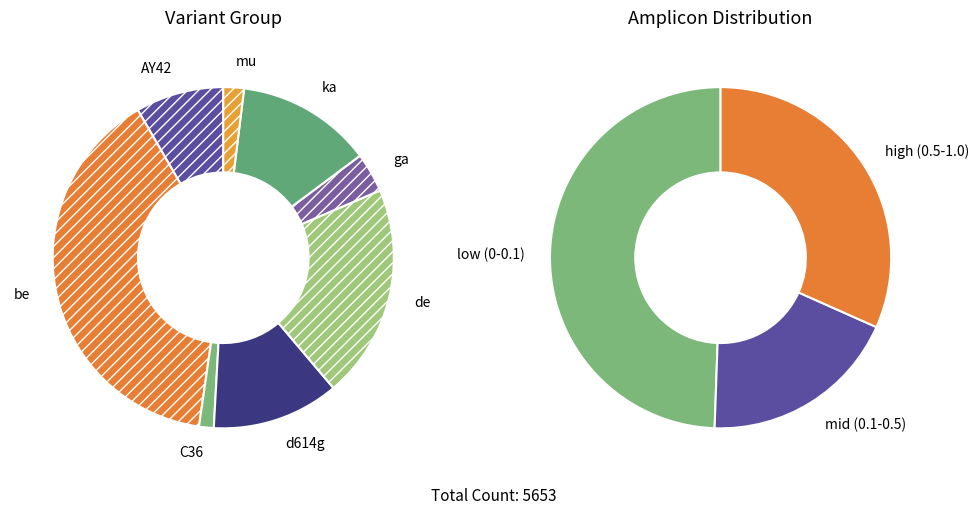

True or false: d614g accounts for 5% of the total.

False